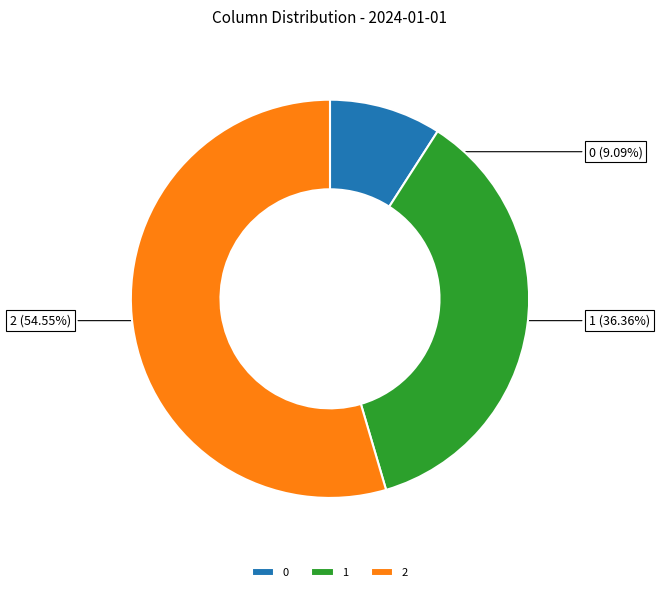

Does 2 account for over 50% of the chart?

Yes